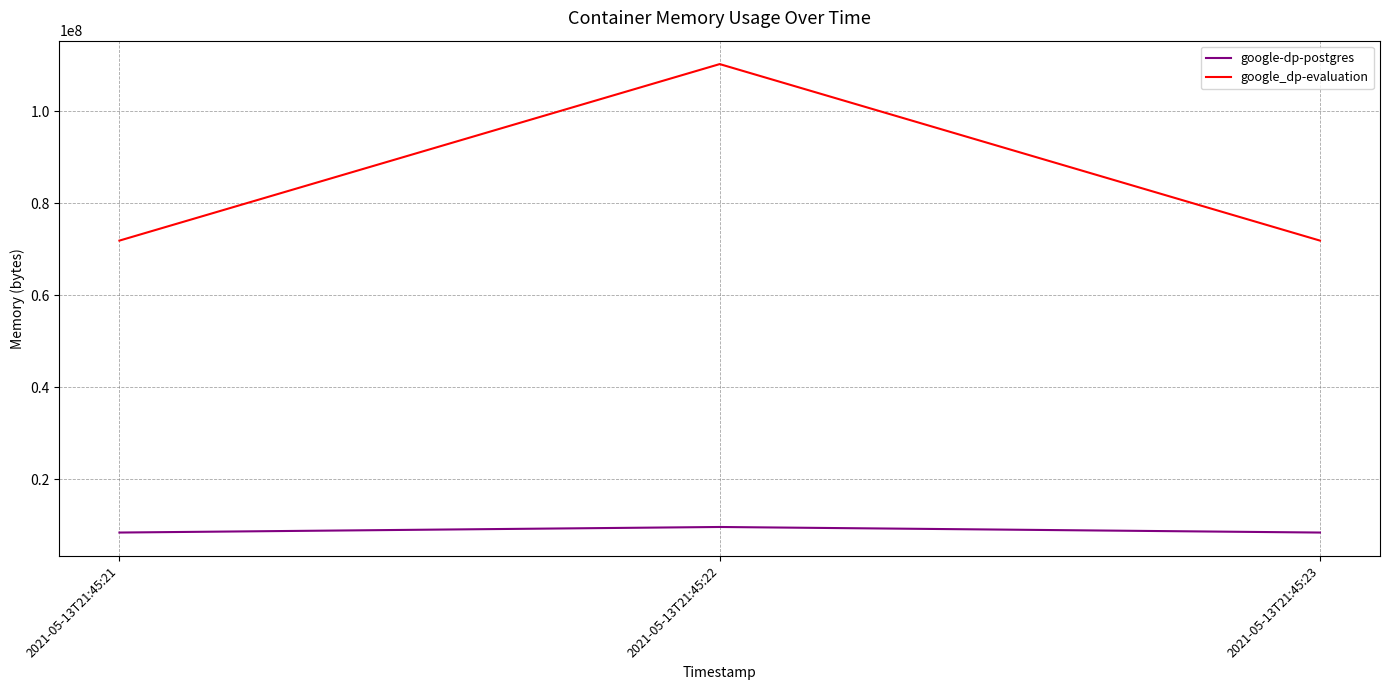

At which category is the sum across all series the highest?

2021-05-13T21:45:22